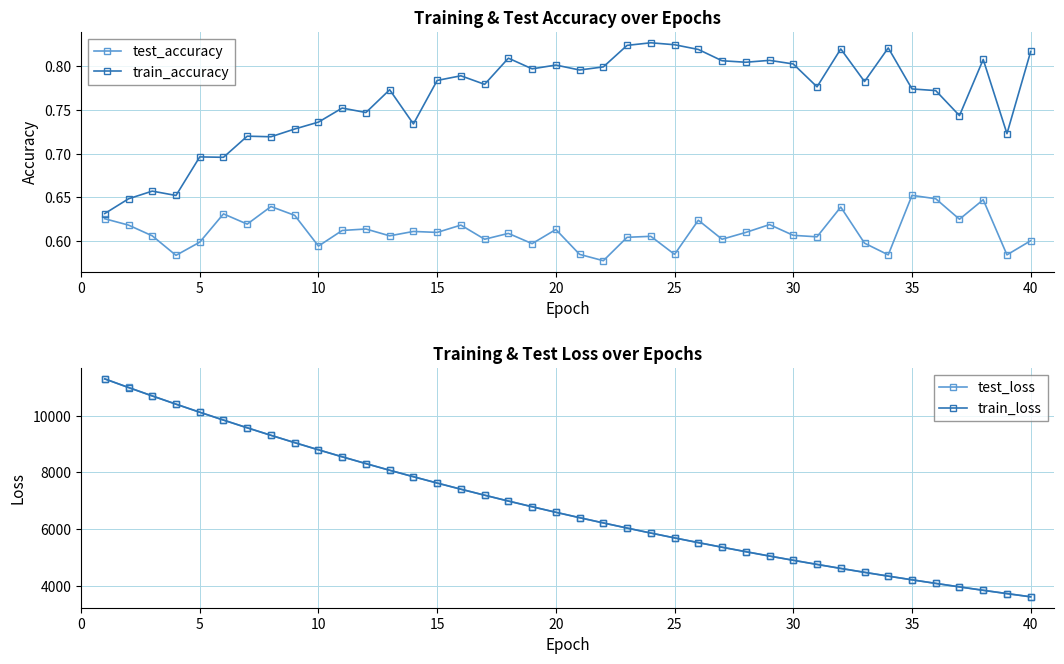

Reading left to right, what are all the values shown in this chart?

test_accuracy: 0.6	0.6	0.6	0.6	0.6	0.6	0.6	0.6	0.6	0.6	0.6	0.6	0.6	0.6	0.6	0.6	0.6	0.6	0.6	0.6	0.6	0.6	0.6	0.6	0.6	0.6	0.6	0.6	0.6	0.6	0.6	0.6	0.6	0.6	0.7	0.6	0.6	0.6	0.6	0.6
train_accuracy: 0.6	0.6	0.7	0.7	0.7	0.7	0.7	0.7	0.7	0.7	0.8	0.7	0.8	0.7	0.8	0.8	0.8	0.8	0.8	0.8	0.8	0.8	0.8	0.8	0.8	0.8	0.8	0.8	0.8	0.8	0.8	0.8	0.8	0.8	0.8	0.8	0.7	0.8	0.7	0.8
test_loss: 11291.7	10989.0	10692.7	10402.9	10119.2	9842.3	9570.8	9306.0	9048.1	8795.6	8549.9	8309.8	8076.0	7848.7	7625.8	7408.8	7197.9	6991.7	6791.5	6596.2	6406.3	6221.2	6040.6	5865.2	5694.4	5528.2	5366.2	5208.9	5055.2	4906.2	4761.0	4619.7	4482.2	4348.6	4218.9	4092.3	3969.6	3849.5	3733.4	3619.9
train_loss: 11291.8	10988.6	10692.2	10402.0	10118.2	9841.6	9570.0	9305.0	9046.9	8794.4	8548.8	8308.9	8074.9	7847.4	7624.5	7407.7	7196.7	6990.7	6790.4	6595.2	6405.1	6220.0	6039.6	5864.1	5693.3	5527.1	5365.3	5207.8	5054.3	4905.3	4760.2	4618.8	4481.5	4347.7	4218.0	4091.6	3968.8	3848.9	3732.7	3619.3